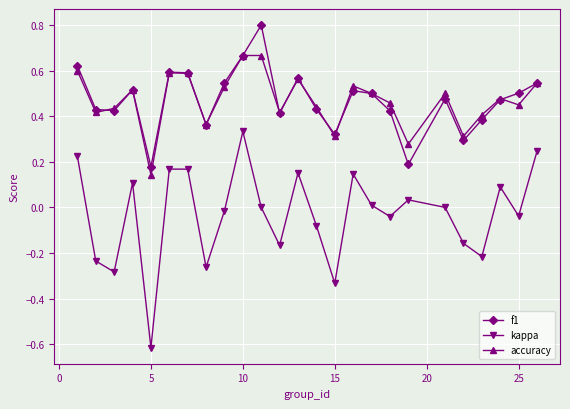

What is the sum of all f1 values?

11.8